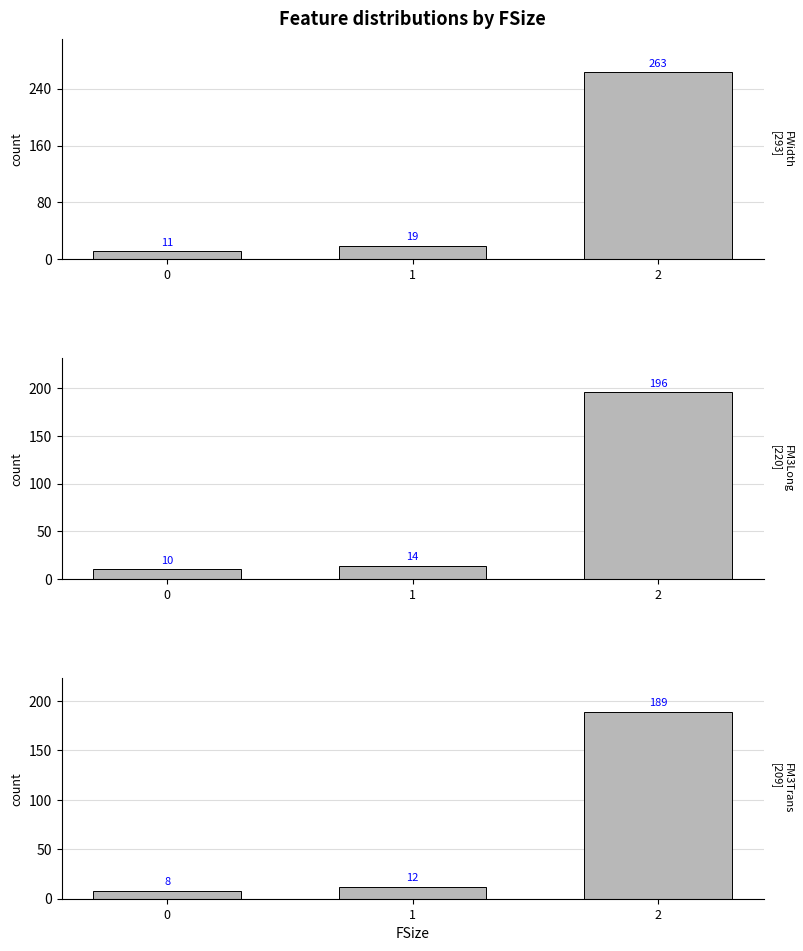

How many bars are there in total?

9